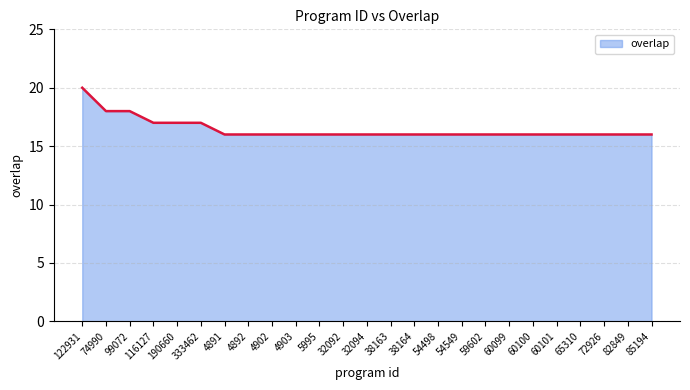

What position from the right is 59602?

8